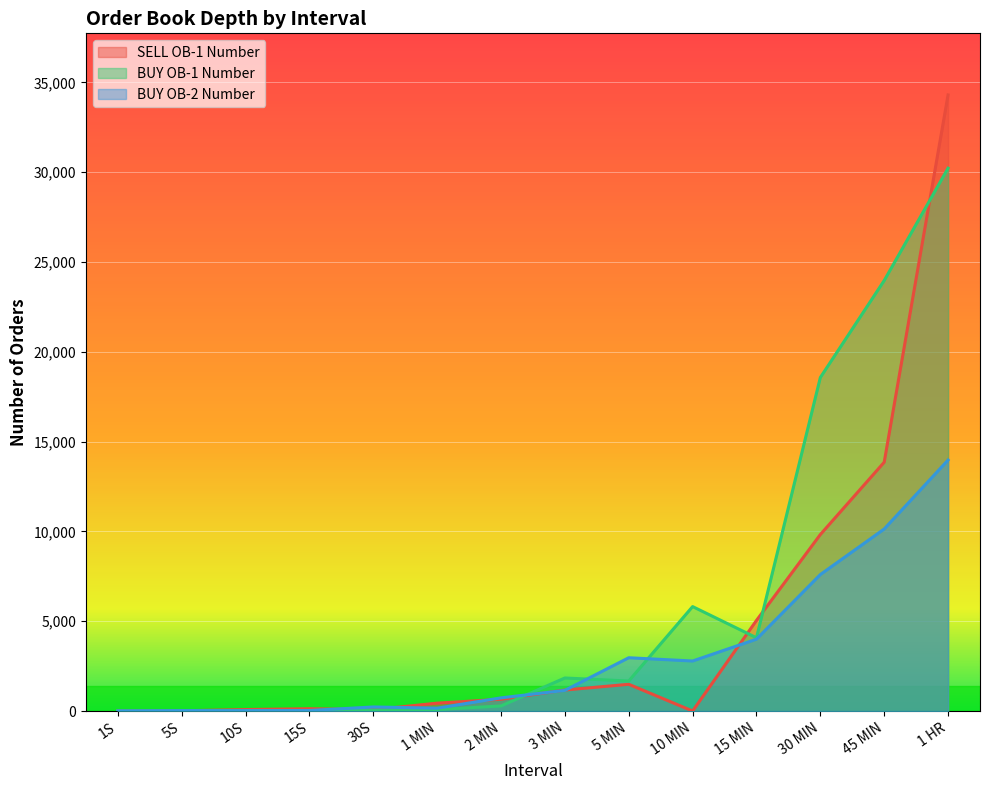

In SELL OB-1 Number, how many points are higher than both neighbors (excluding endpoints)?

2